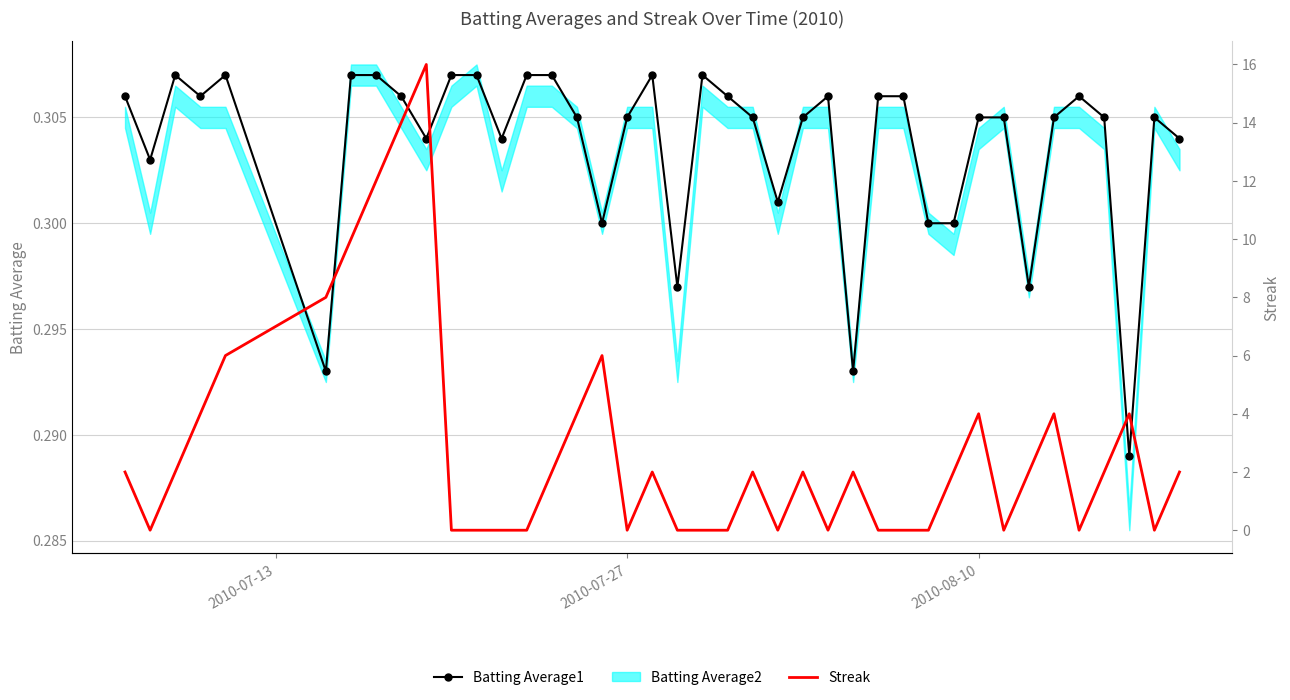

True or false: Batting Average1 has more than 0 points higher than both neighbors.

True